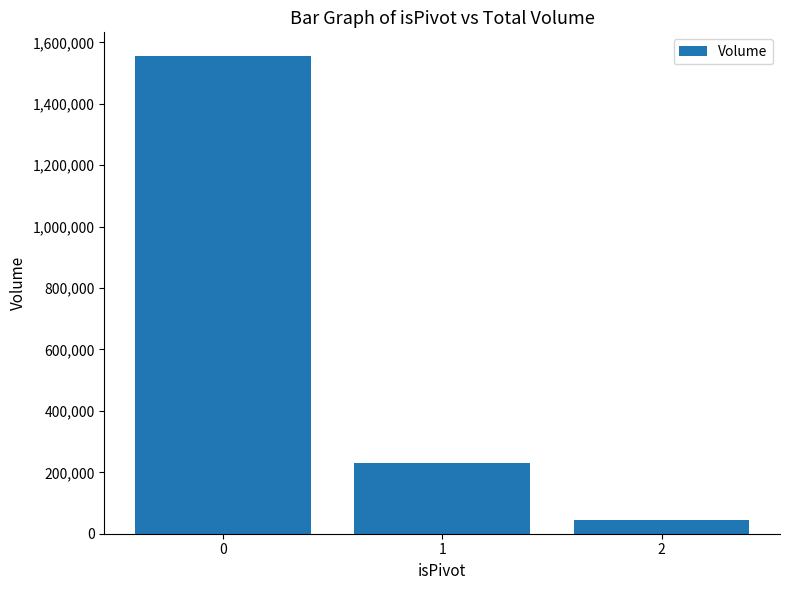

Rank the categories by value from highest to lowest.

0, 1, 2